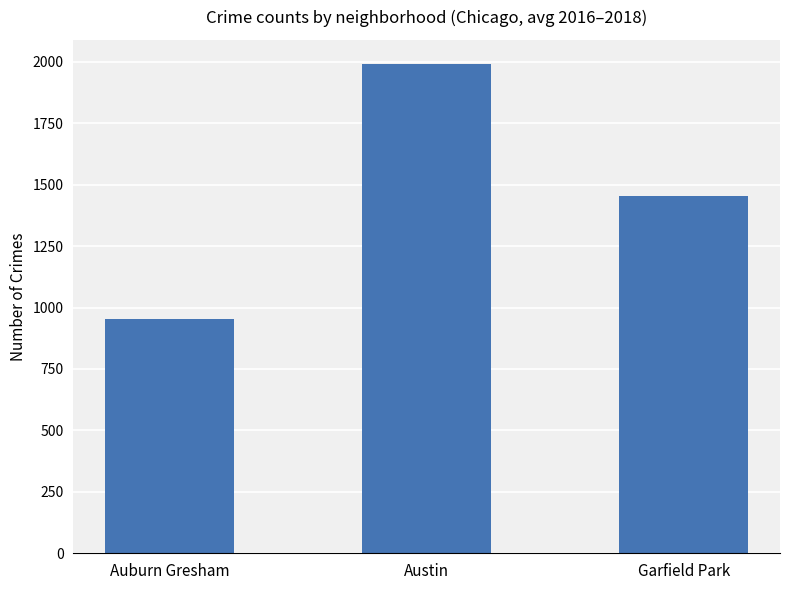

Are the bars horizontal?

No